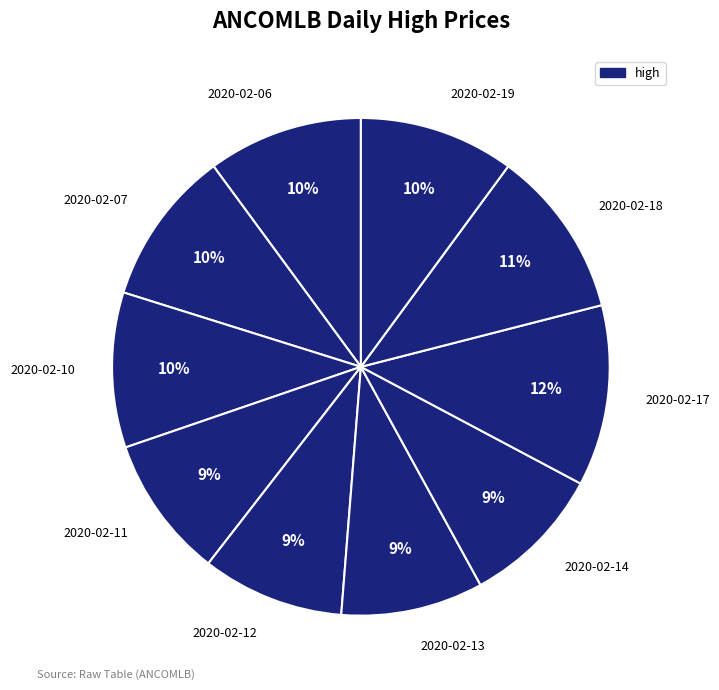

Do 2020-02-13 and 2020-02-12 together represent more than half of the pie?

No